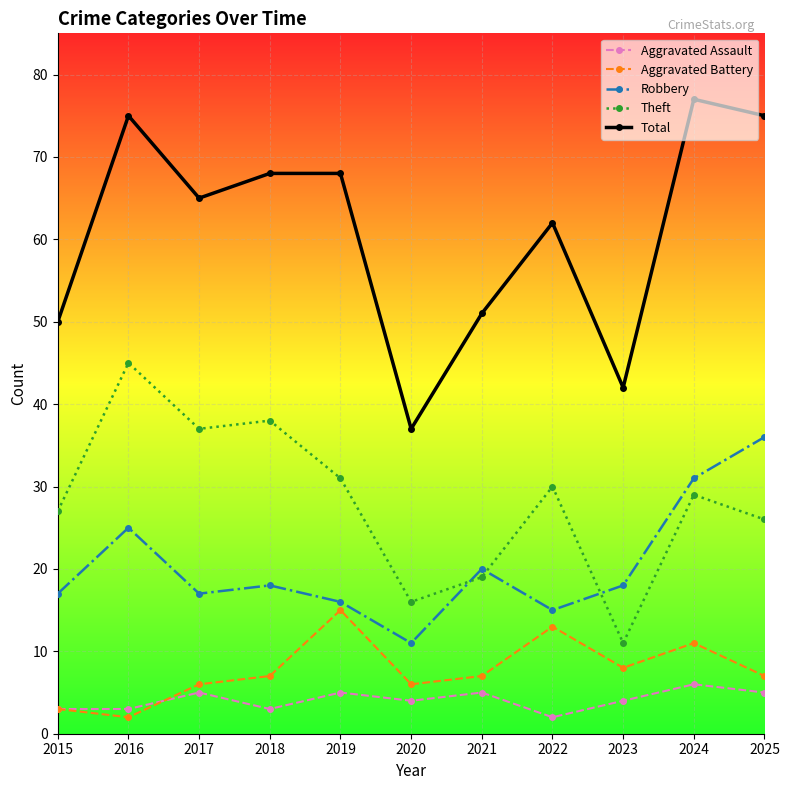

What are all the series names shown in the legend?

Aggravated Assault, Aggravated Battery, Robbery, Theft, Total